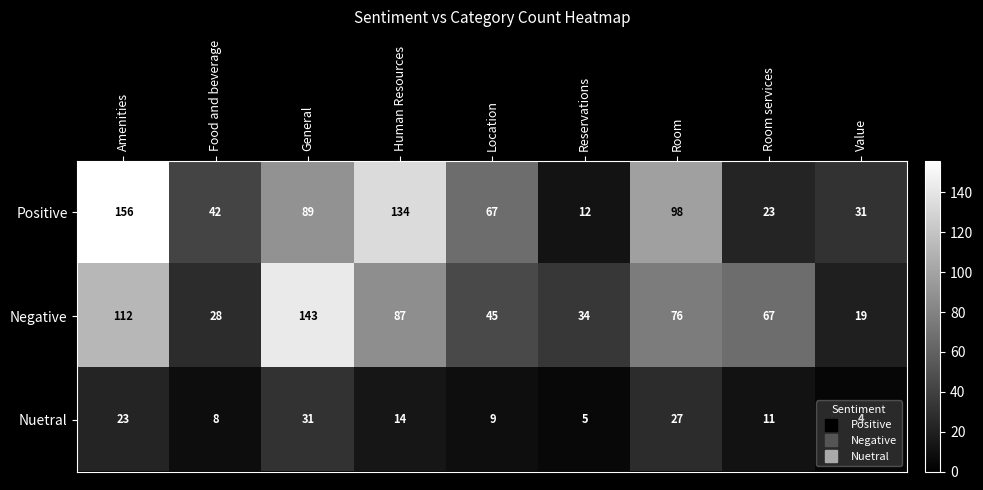

What is the total value across all series at Location?

121